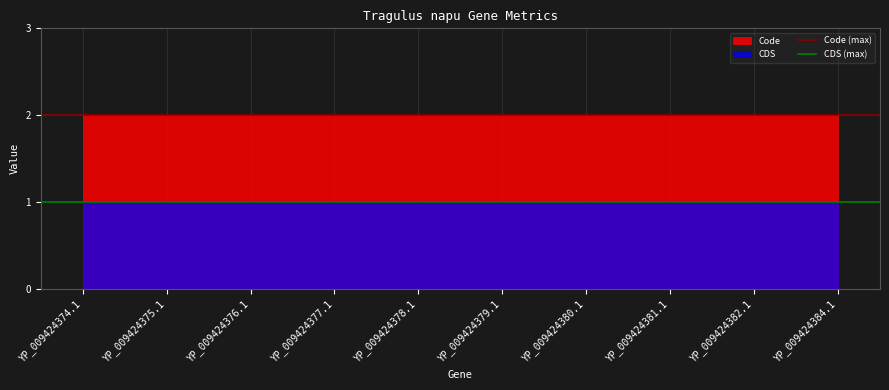

List the series in order of their peak value, lowest first.

CDS, Code